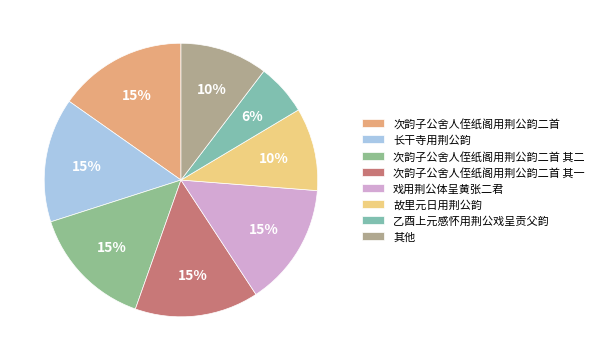

Is it true that 次韵子公舍人侄纸阁用荆公韵二首 其二 is 15% of the pie?

True